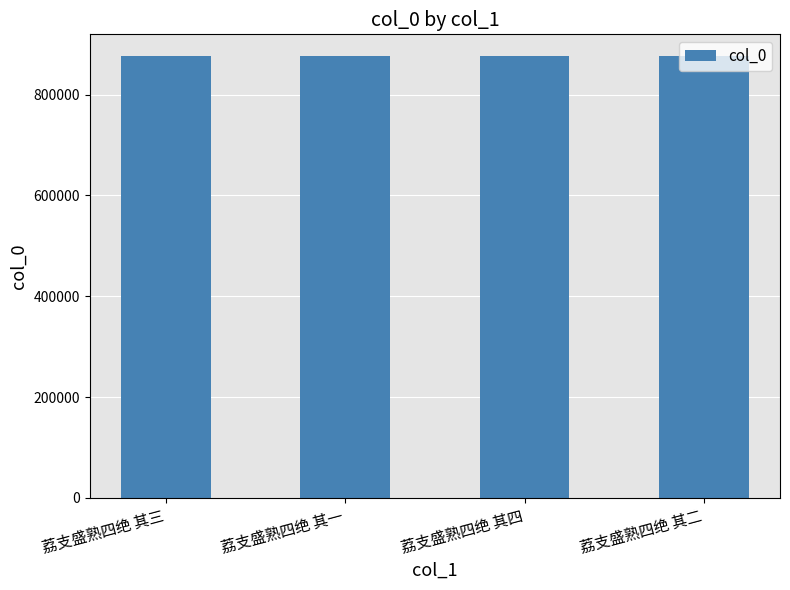

What is the approximate value at 荔支盛熟四绝 其二?

875559